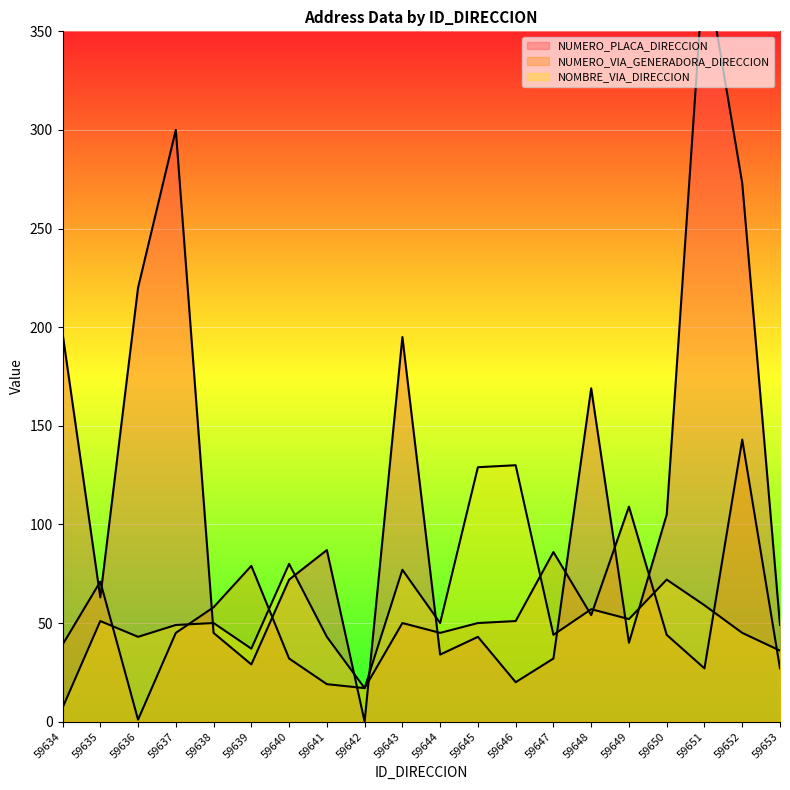

At which category is the sum across all series the highest?

59651